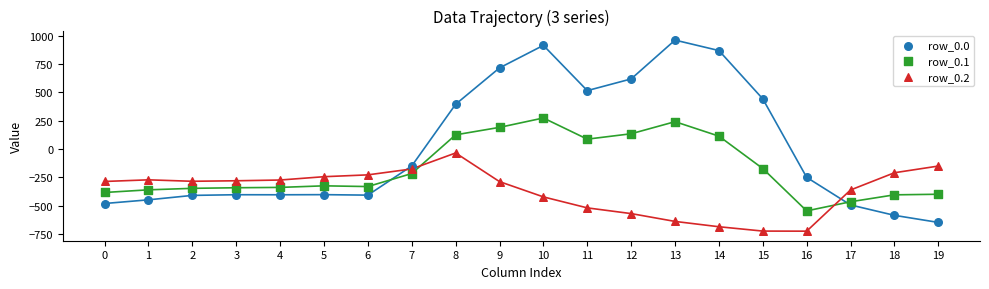

Which series reaches the minimum Y coordinate?

row_0.2